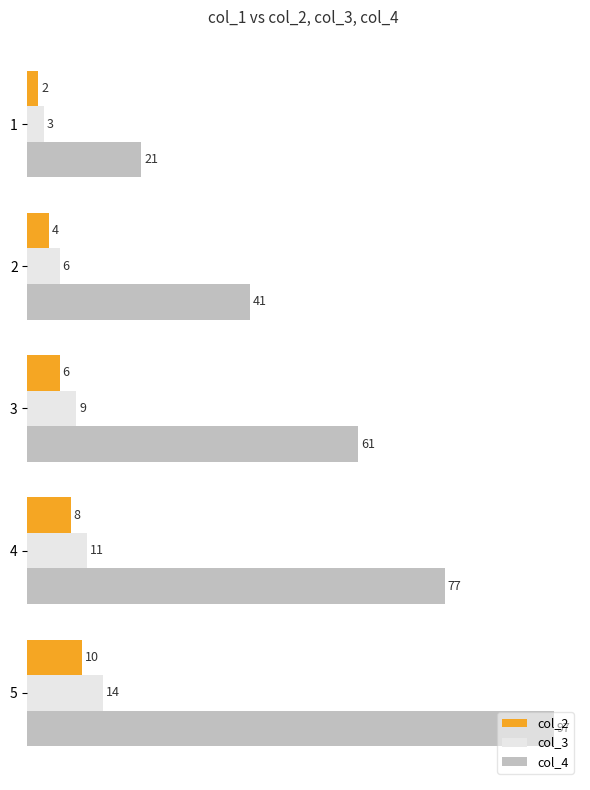

Which series has the widest spread of values?

col_4